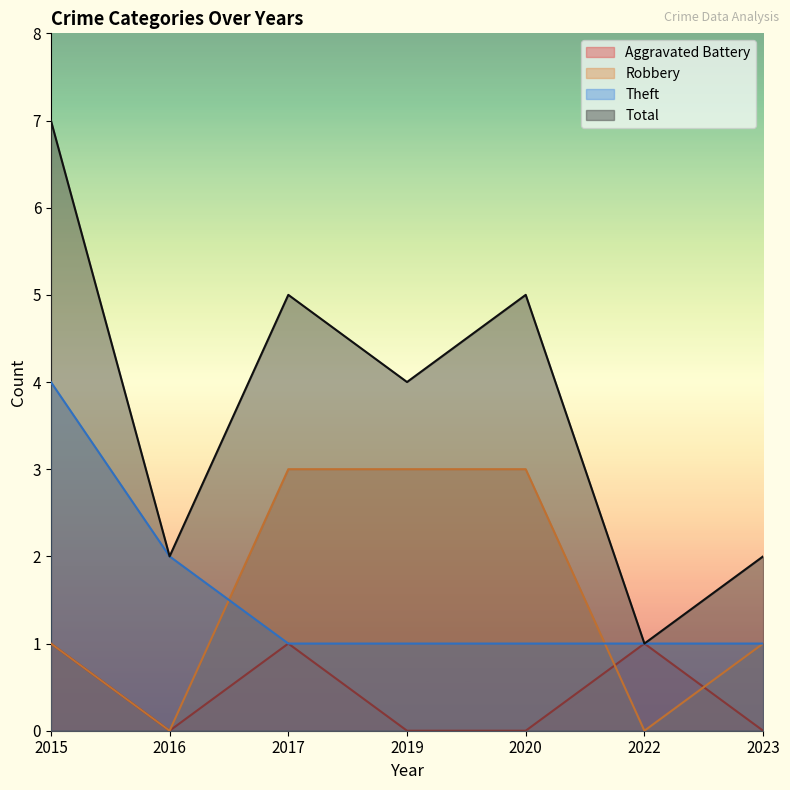

What is the approximate value of Theft at 2015?

4